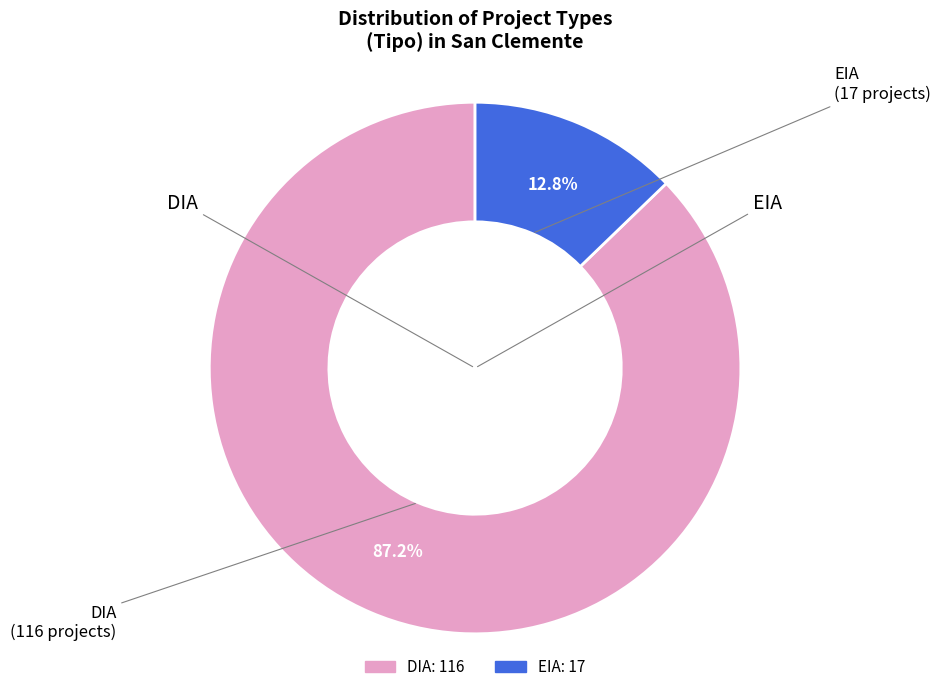

To the nearest percent, what is the difference between the DIA and EIA slice percentages?

74%